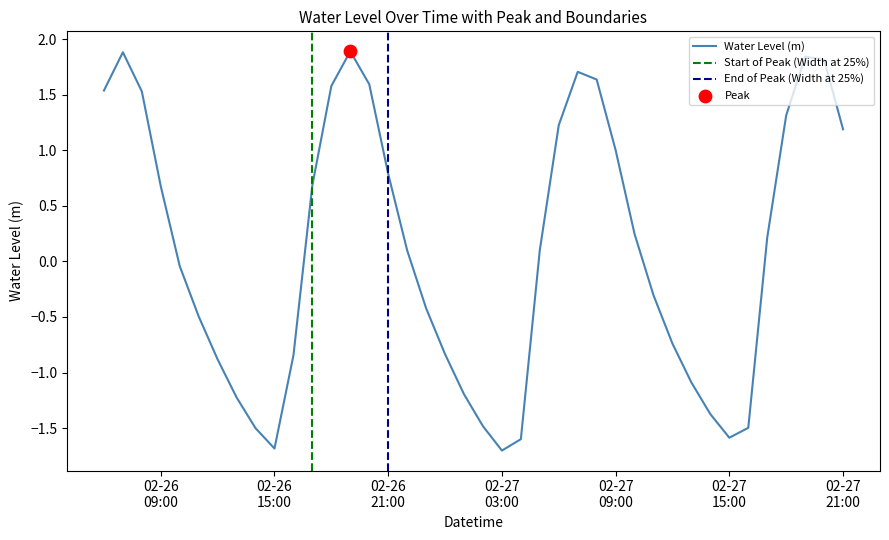

What is the change in value from 2024-02-27 11:00:00 to 2024-02-27 18:00:00?

+1.6